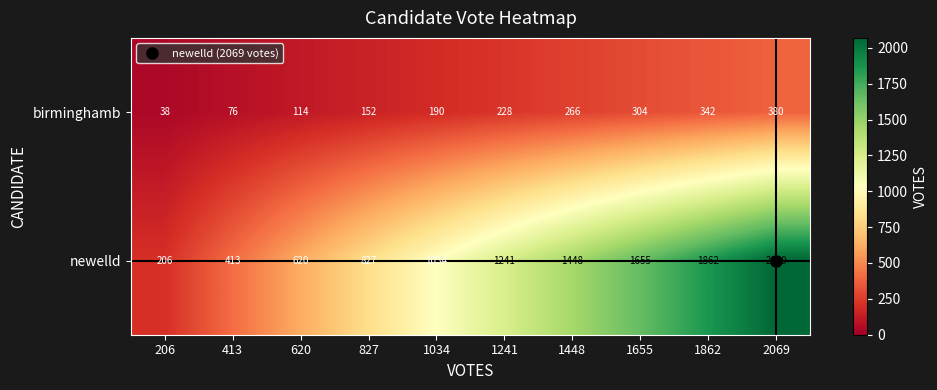

Read the birminghamb value at 1034, to the nearest 50.

200